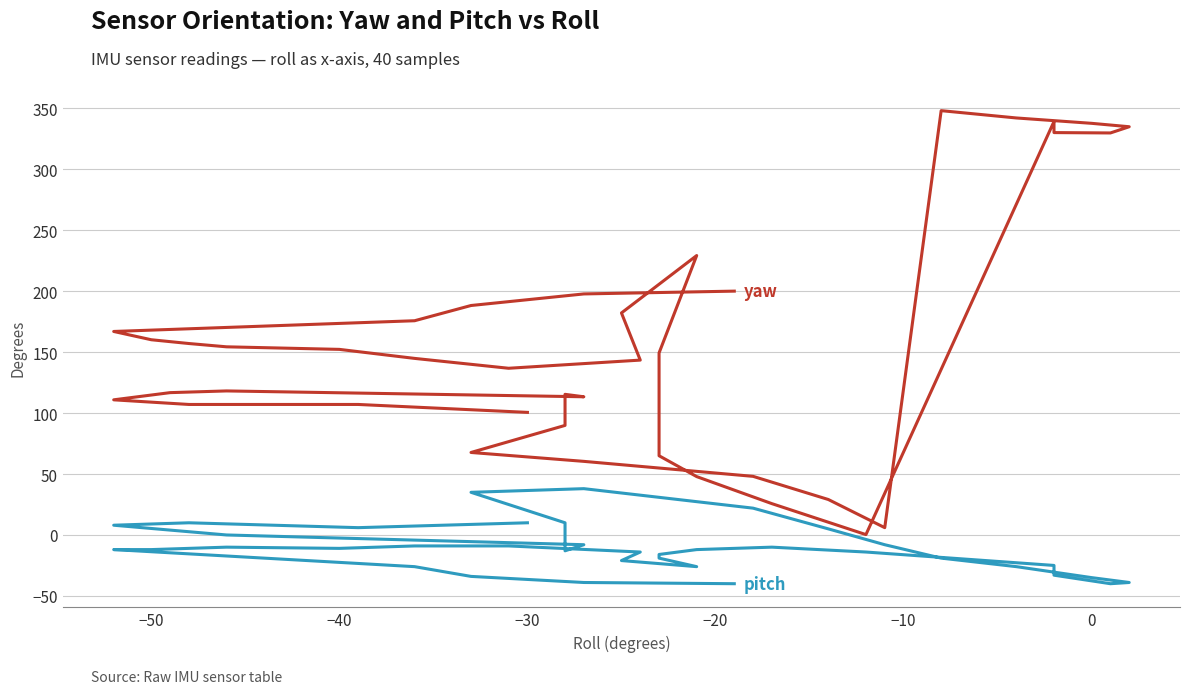

The value of yaw at 25 is 264.0. True or false?

False